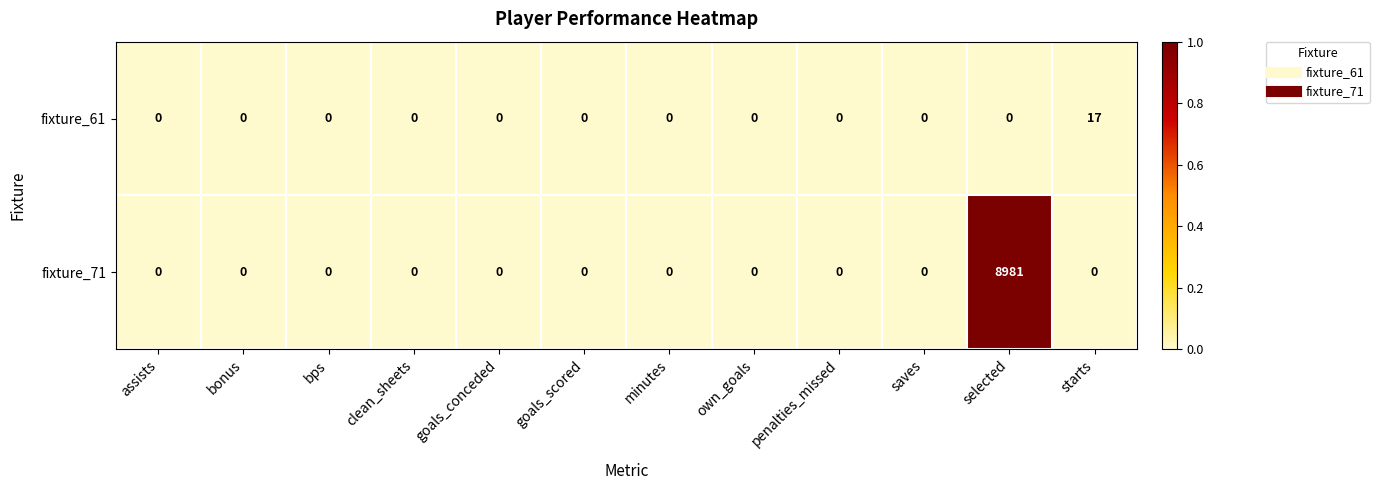

Rank the series by their average value, from highest to lowest.

fixture_71, fixture_61